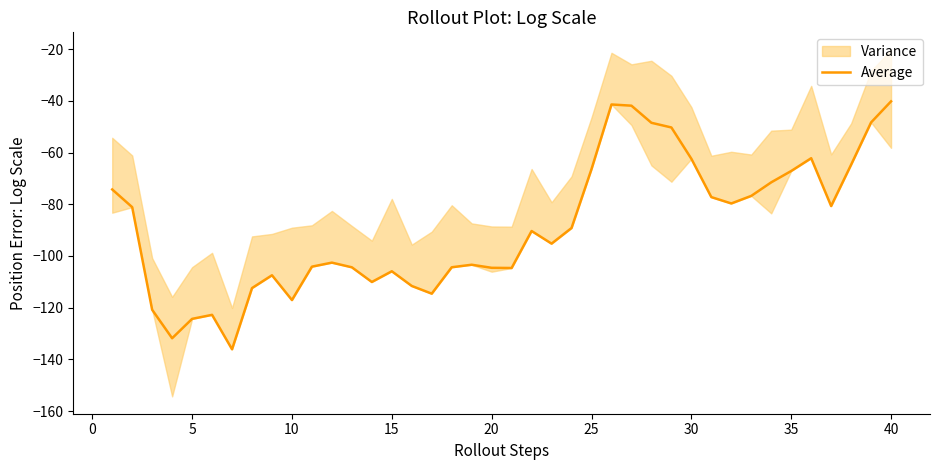

What is the minimum value for Average?

-136.1